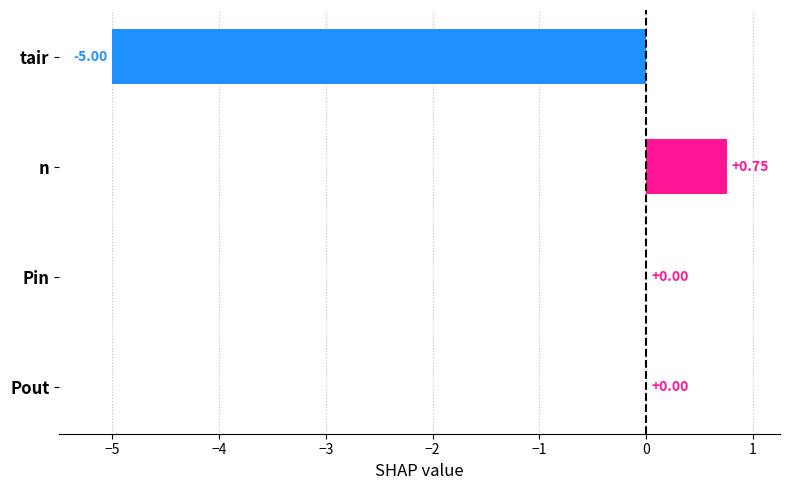

Which has a higher value, n or tair?

n